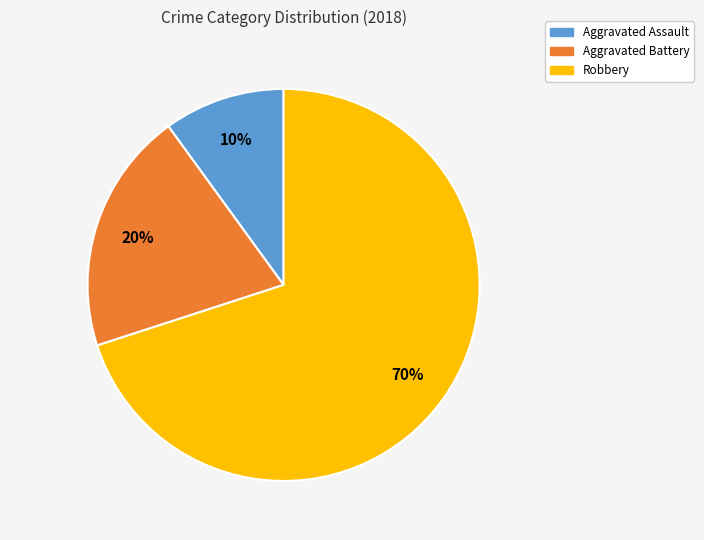

Approximately how many times larger is the value at Aggravated Assault compared to Aggravated Battery?

0.5